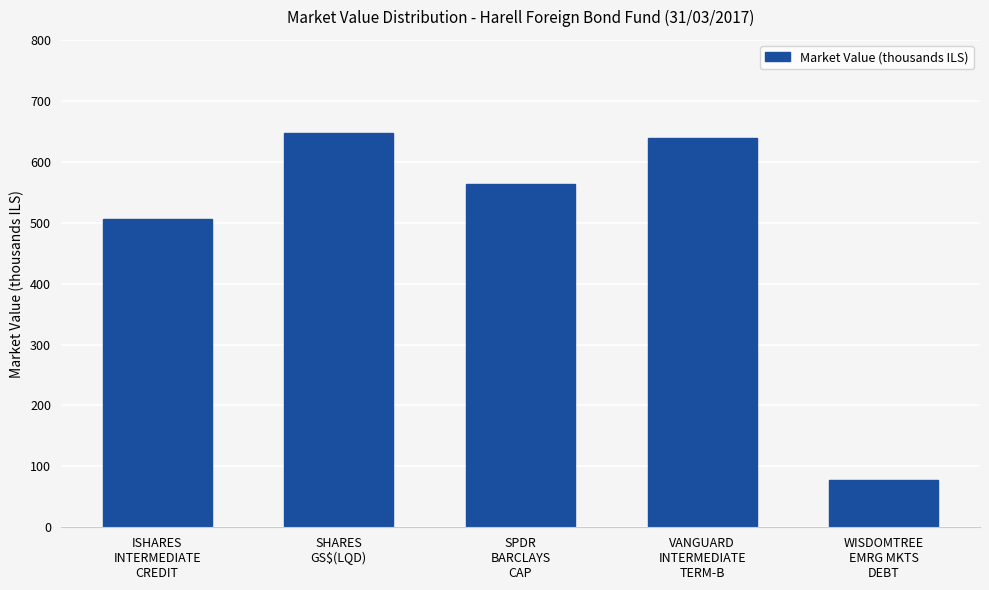

What position from the right is SHARES
GS$(LQD)?

4